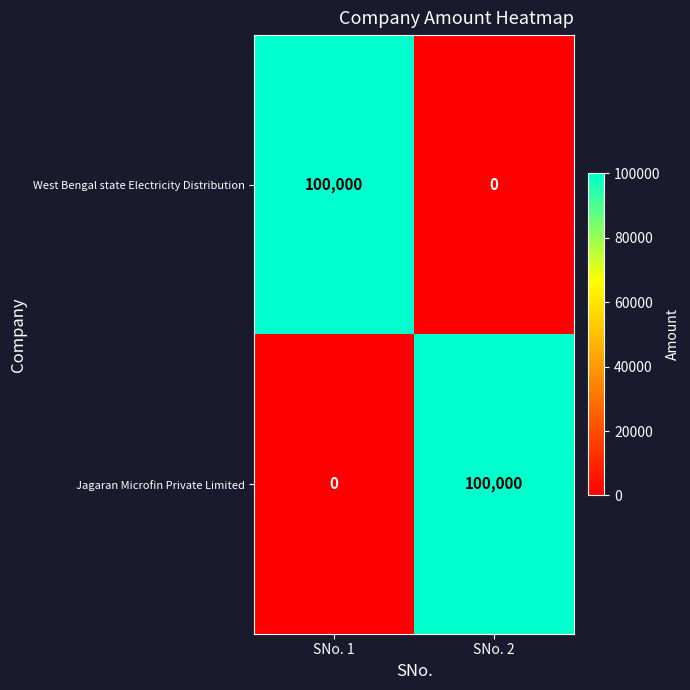

What is the difference between the maximum and minimum values in the Jagaran Microfin Private Limited series?

100000